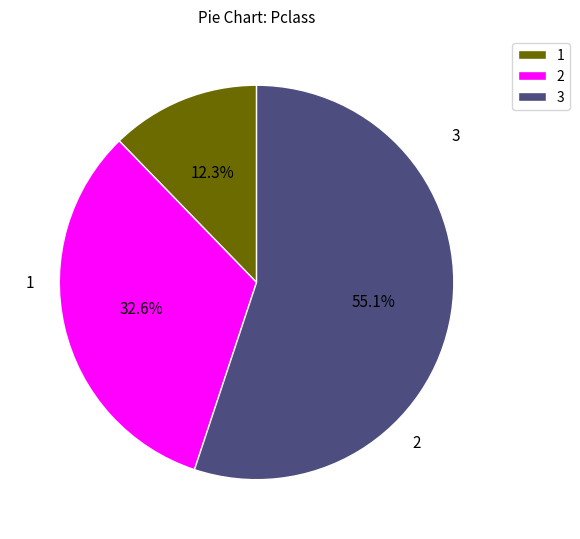

Do 1 and 3 together represent more than half of the pie?

Yes